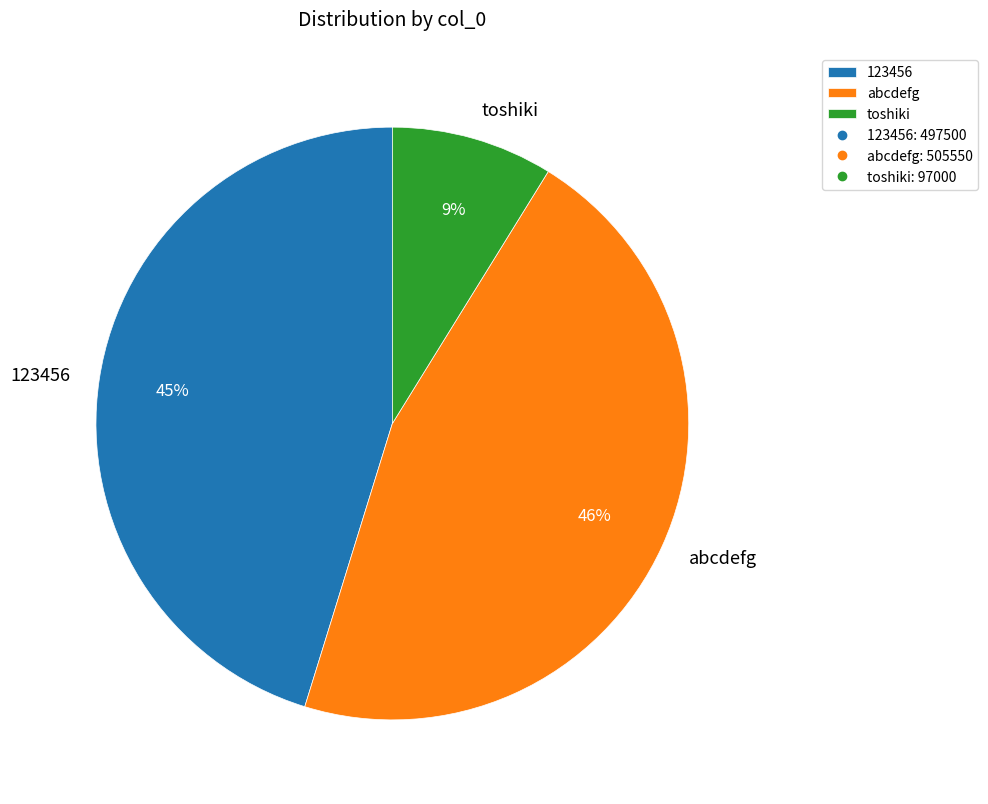

Combined, do abcdefg and toshiki account for over 50%?

Yes